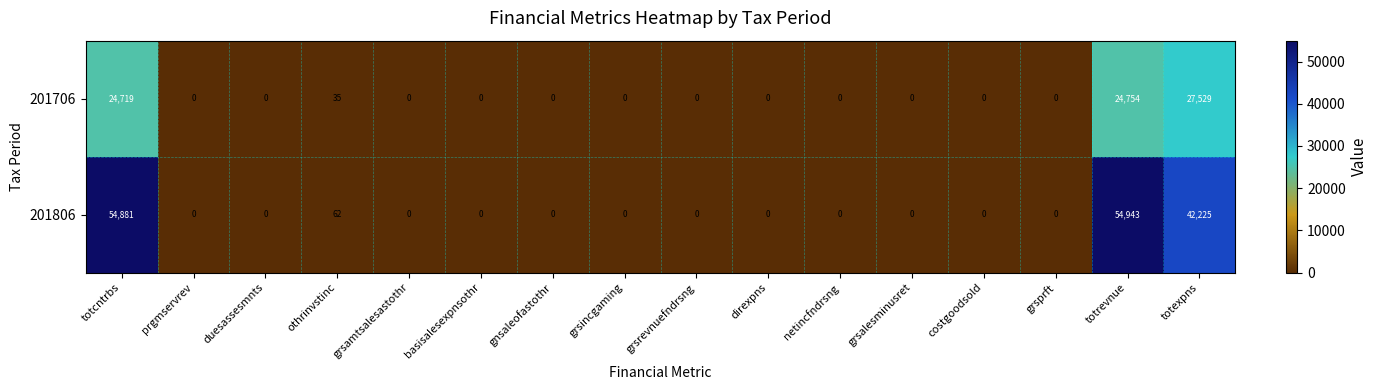

What is the difference between the maximum and minimum values in the 201806 series?

54943